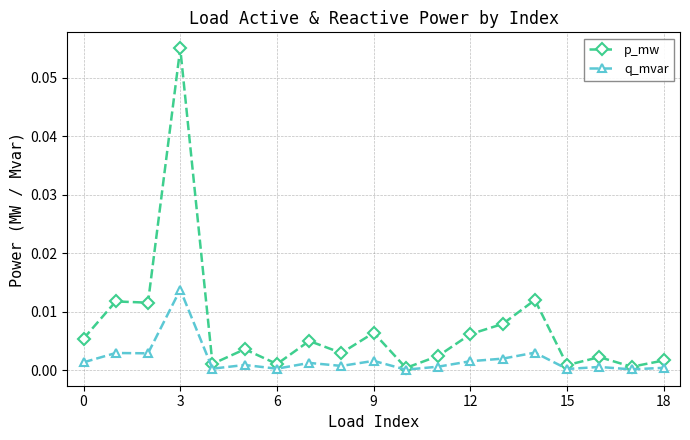

True or false: p_mw has more than 2 points higher than both neighbors.

True